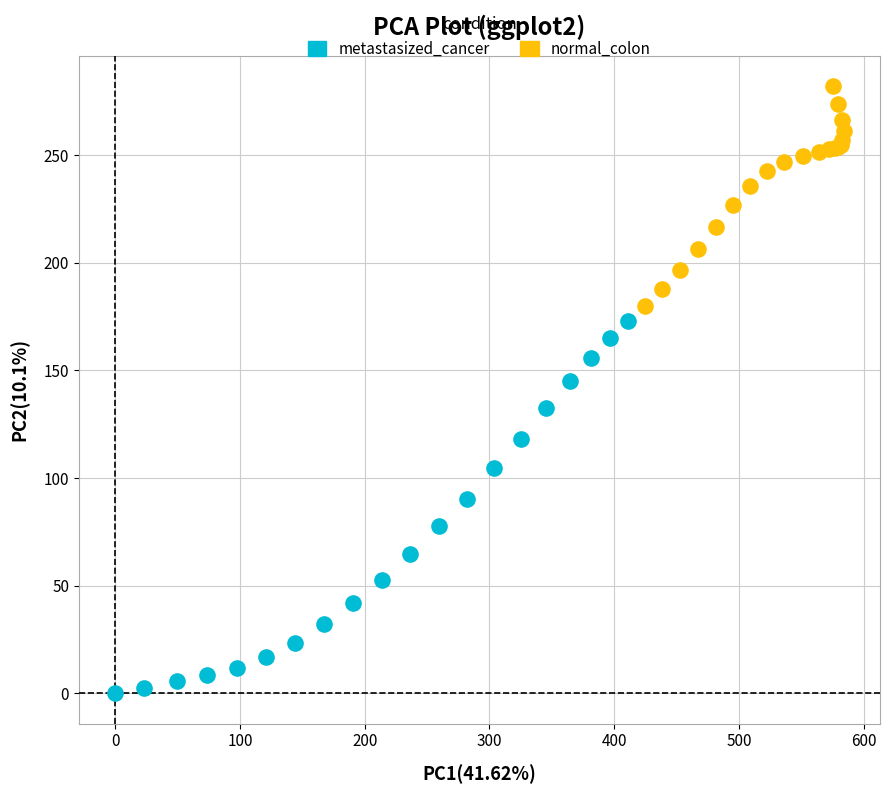

Which series contains the lowest Y value?

metastasized_cancer